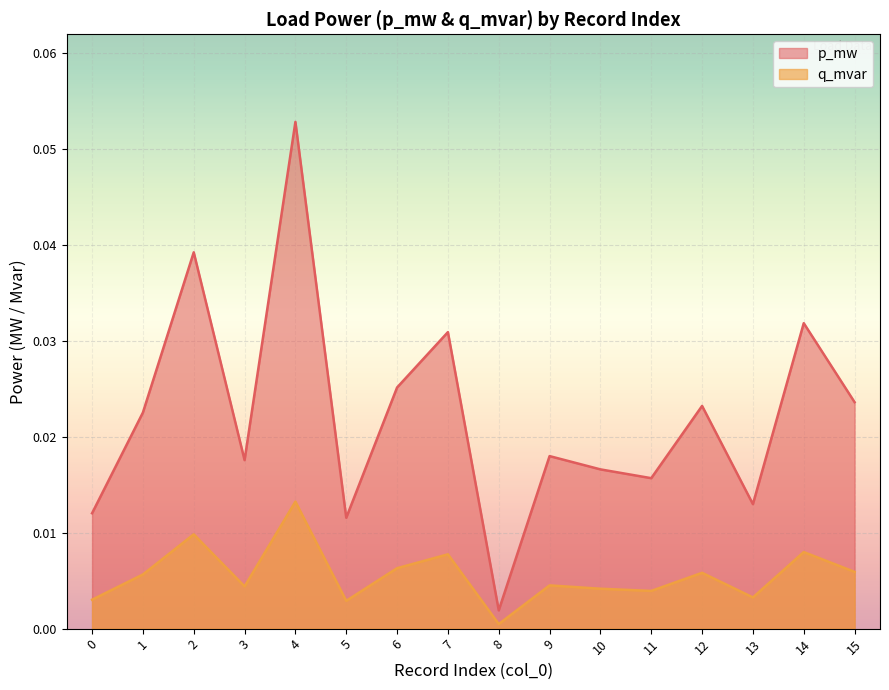

Is the value of q_mvar at 0 greater than the value of p_mw at 3?

No